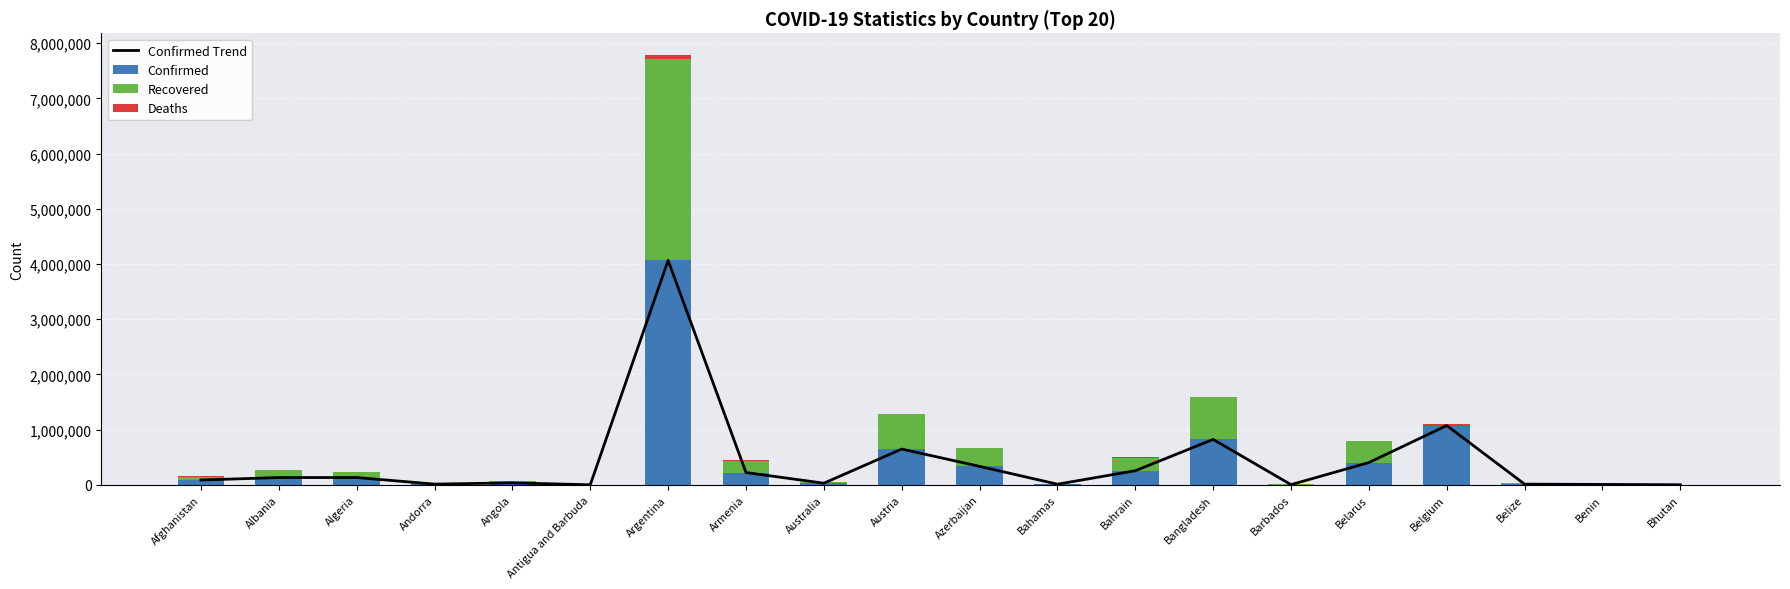

Reading right to left, what are all the values shown in this chart?

Confirmed Trend: Bhutan=1789	Benin=8109	Belize=12924	Belgium=1074204	Belarus=403845	Barbados=4033	Bangladesh=822849	Bahrain=255954	Bahamas=12092	Azerbaijan=335065	Austria=648187	Australia=30229	Armenia=223555	Argentina=4066156	Antigua and Barbuda=1263	Angola=36325	Andorra=13805	Algeria=132727	Albania=132437	Afghanistan=87716
Confirmed: Bhutan=1789	Benin=8109	Belize=12924	Belgium=1074204	Belarus=403845	Barbados=4033	Bangladesh=822849	Bahrain=255954	Bahamas=12092	Azerbaijan=335065	Austria=648187	Australia=30229	Armenia=223555	Argentina=4066156	Antigua and Barbuda=1263	Angola=36325	Andorra=13805	Algeria=132727	Albania=132437	Afghanistan=87716
Recovered: Bhutan=1440	Benin=7979	Belize=12460	Belgium=0	Belarus=396650	Barbados=3965	Bangladesh=761916	Bahrain=238540	Bahamas=11081	Azerbaijan=328194	Austria=633105	Australia=23651	Armenia=214998	Argentina=3639402	Antigua and Barbuda=1214	Angola=29960	Andorra=13578	Algeria=92384	Albania=129807	Afghanistan=60596
Deaths: Bhutan=1	Benin=102	Belize=325	Belgium=25068	Belarus=2958	Barbados=47	Bangladesh=13032	Bahrain=1188	Bahamas=236	Azerbaijan=4951	Austria=10652	Australia=910	Armenia=4482	Argentina=83941	Antigua and Barbuda=42	Angola=815	Andorra=127	Algeria=3560	Albania=2453	Afghanistan=3412